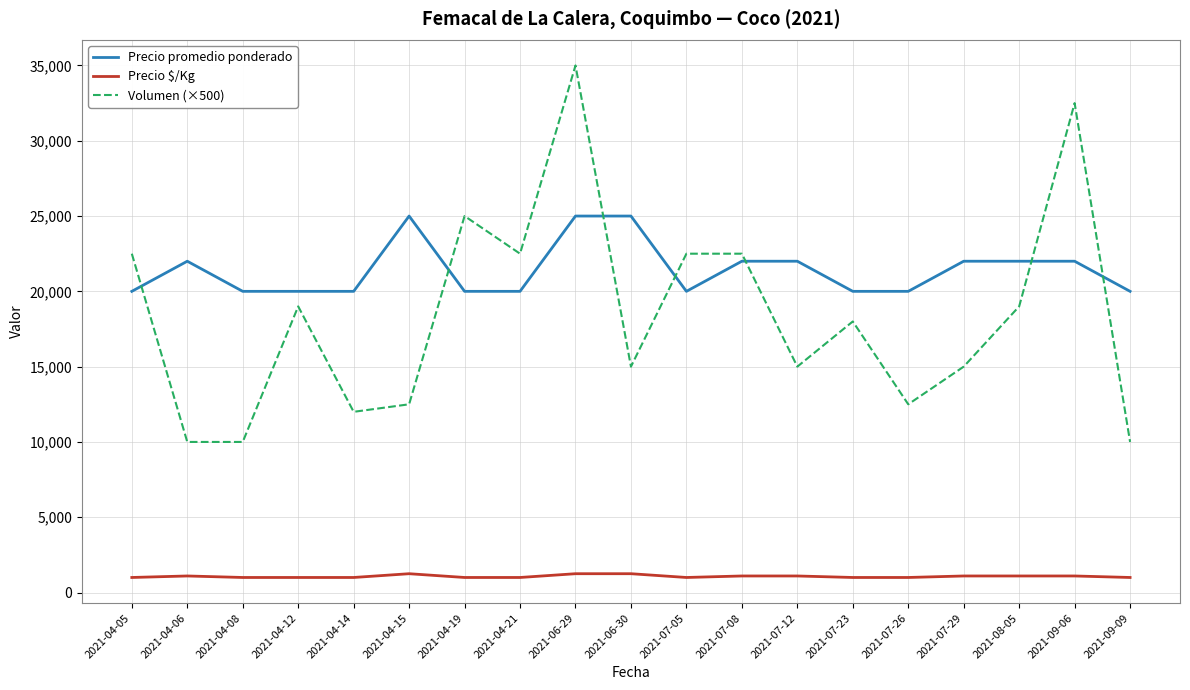

At which category is the sum across all series the highest?

2021-06-29